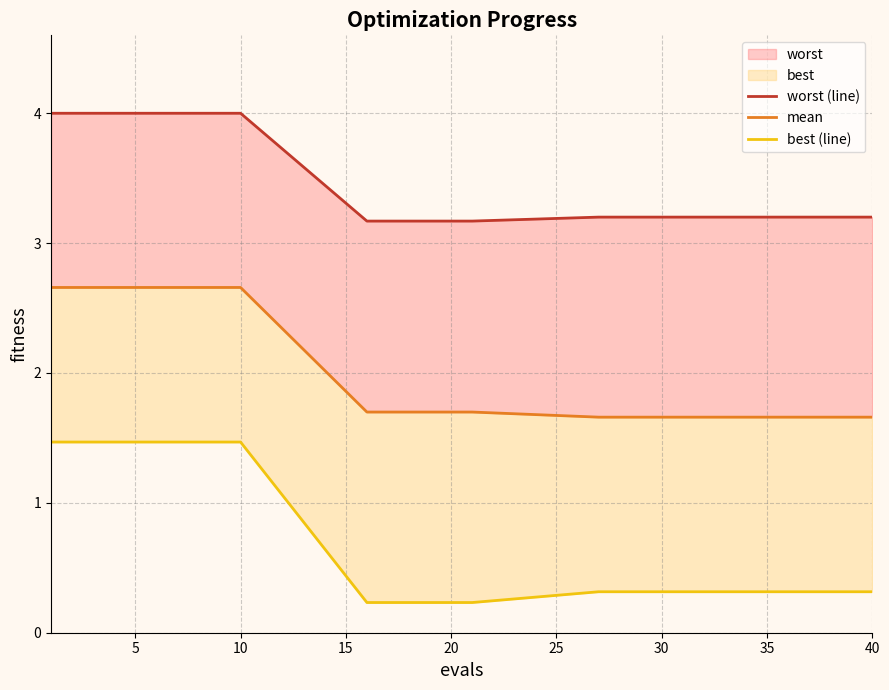

List the series in order of their peak value, lowest first.

best (line), mean, worst (line)